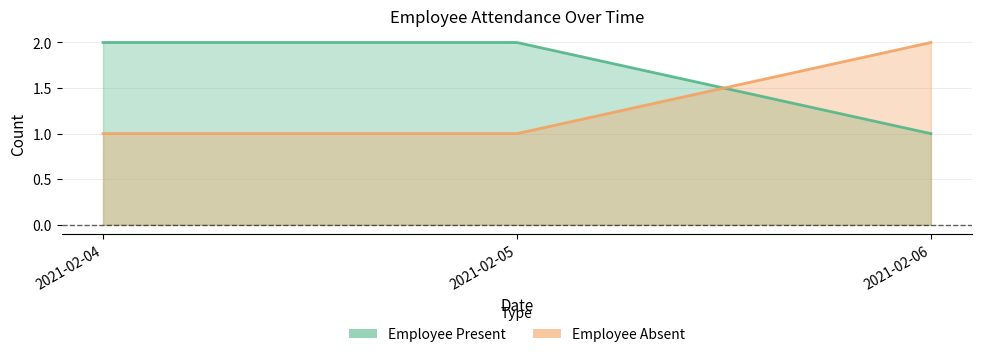

Rank the series by their maximum value, from highest to lowest.

Employee Present, Employee Absent